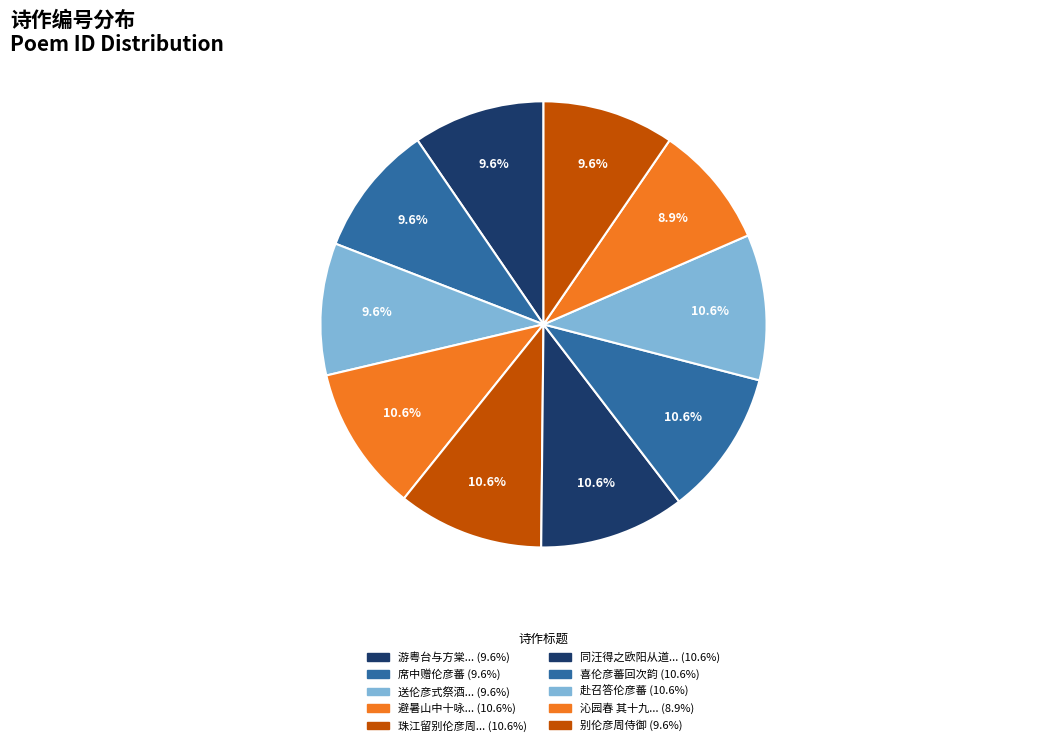

Which category has the biggest portion of the pie?

珠江留别伦彦周诸公次韵